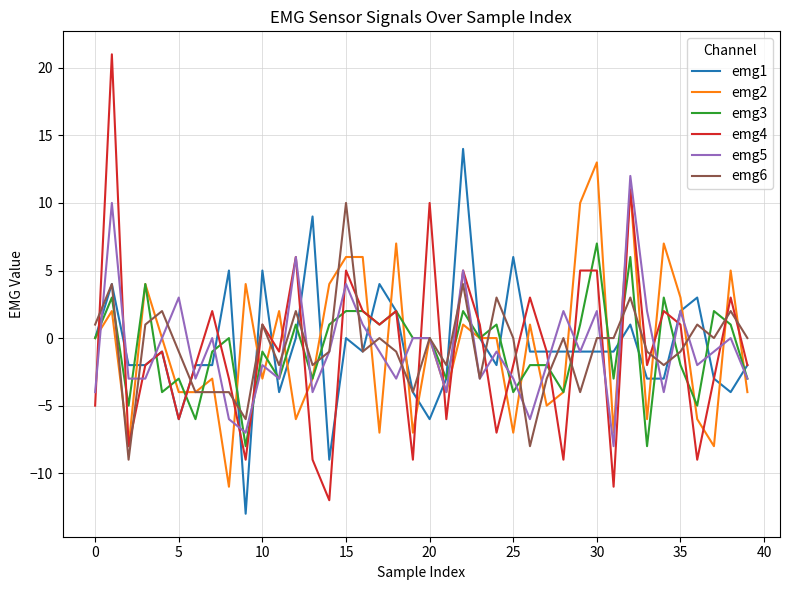

Which series has the largest range (max minus min)?

emg4